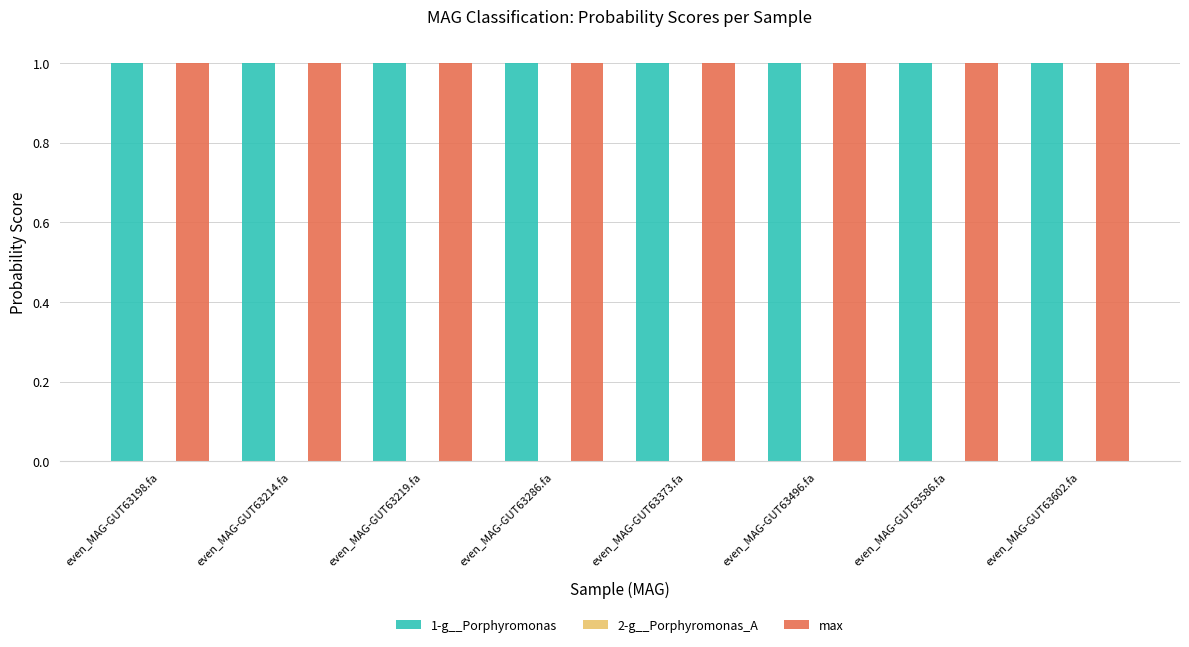

What is the spread (max minus min) of values at even_MAG-GUT63286.fa?

1.0